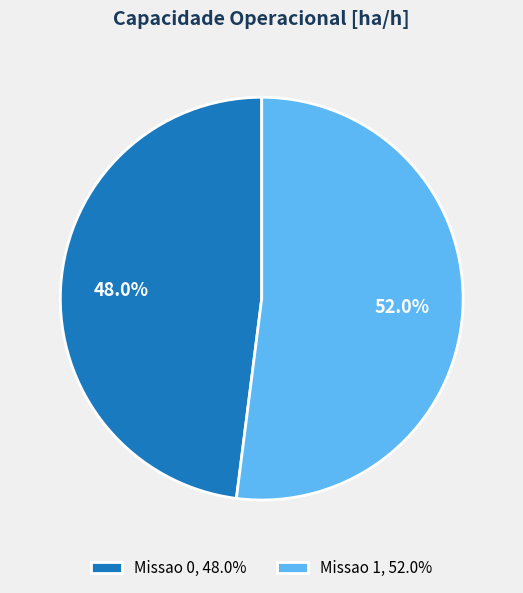

The Missao 0 slice represents 43% of the pie. True or false?

False